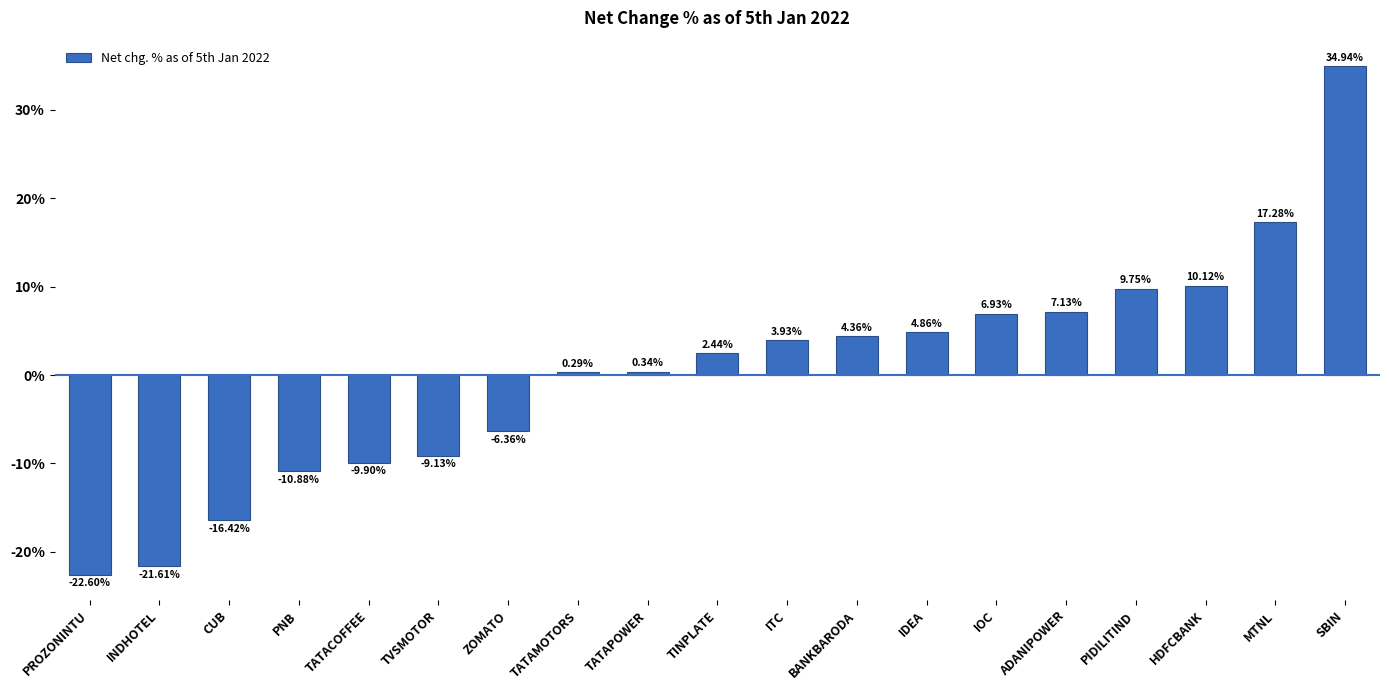

What value does the data have at PNB?

-10.9